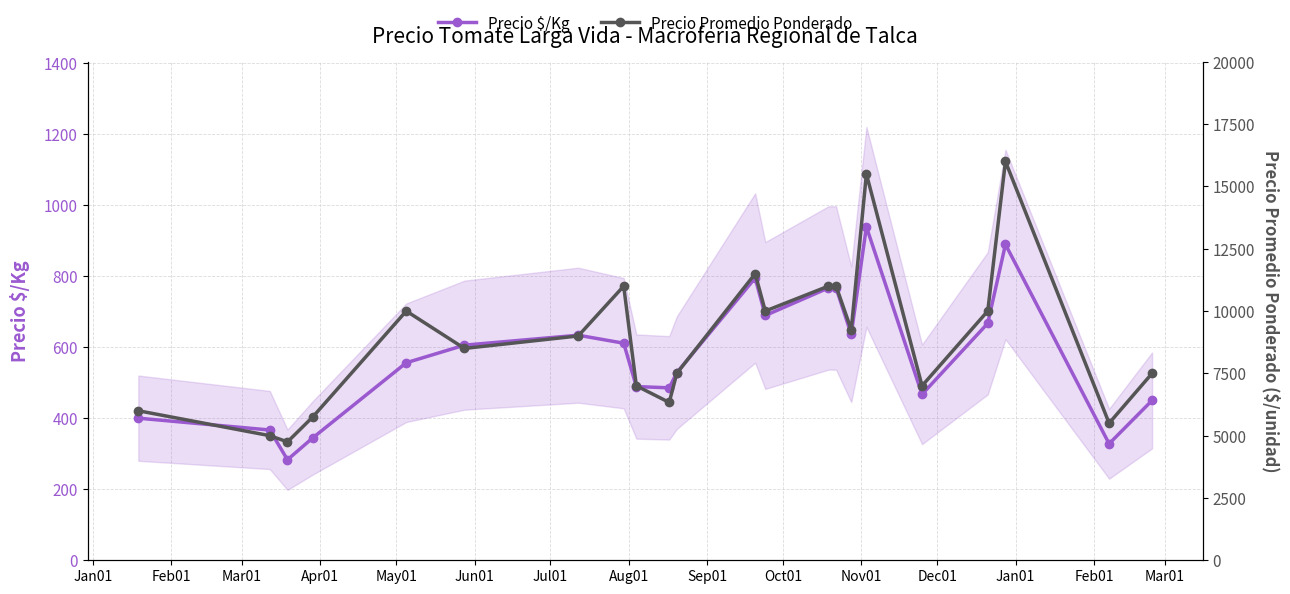

What is the highest value of the Precio $/Kg series?

938.5